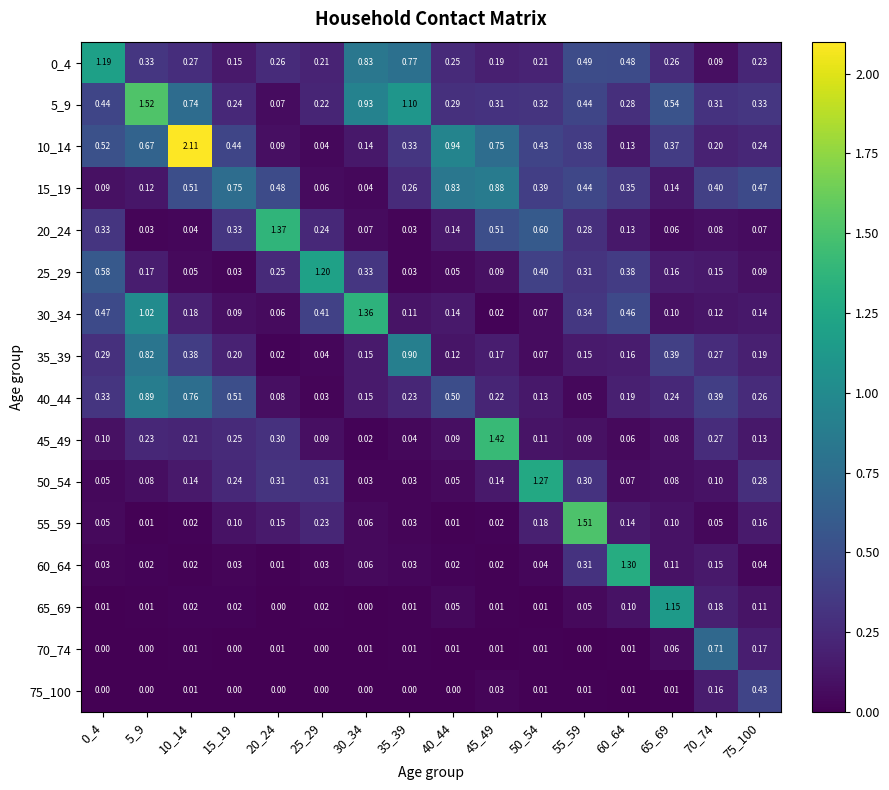

Is the value of 70_74 at 10_14 greater than the value of 45_49 at 40_44?

No